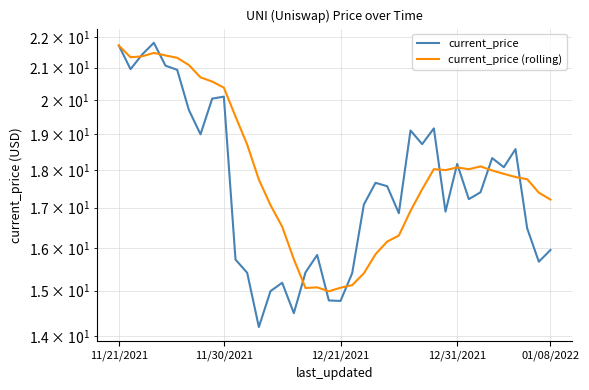

Does the chart have visible grid lines?

Yes